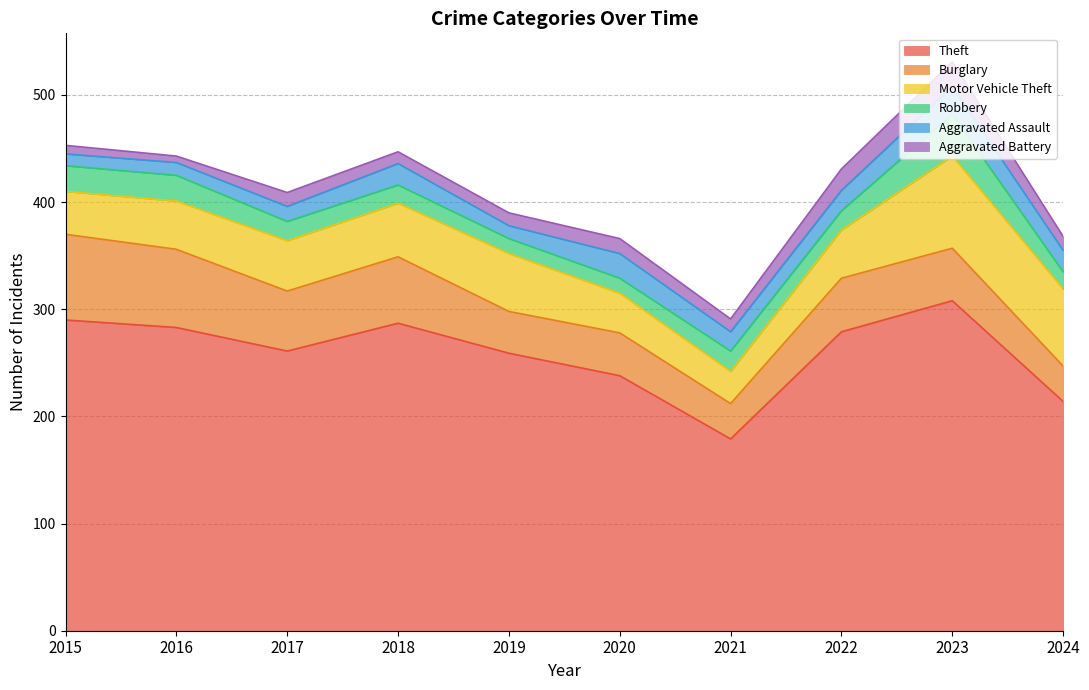

What is the value of the Burglary point at the 10th from the left?

33